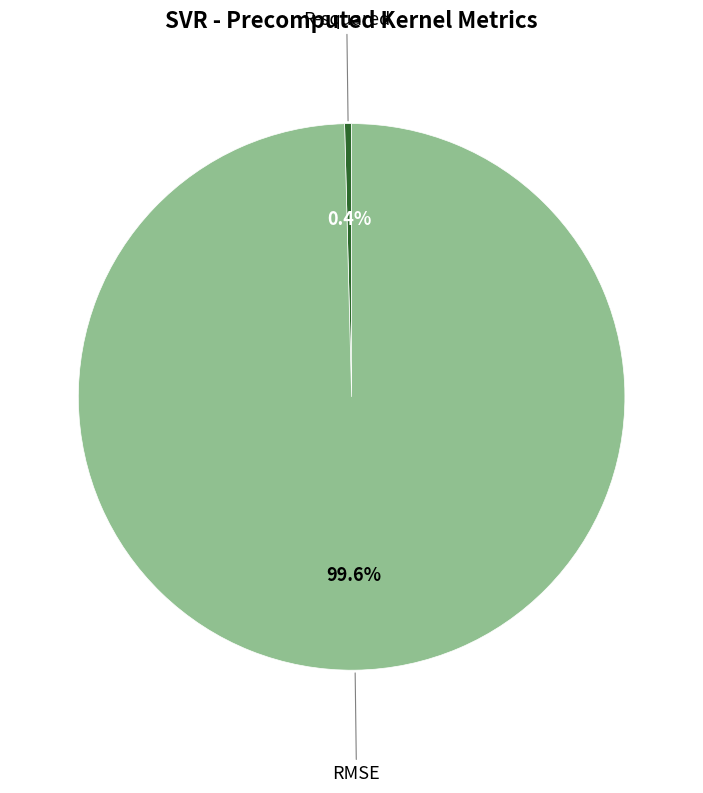

Is there a majority slice in this chart?

Yes